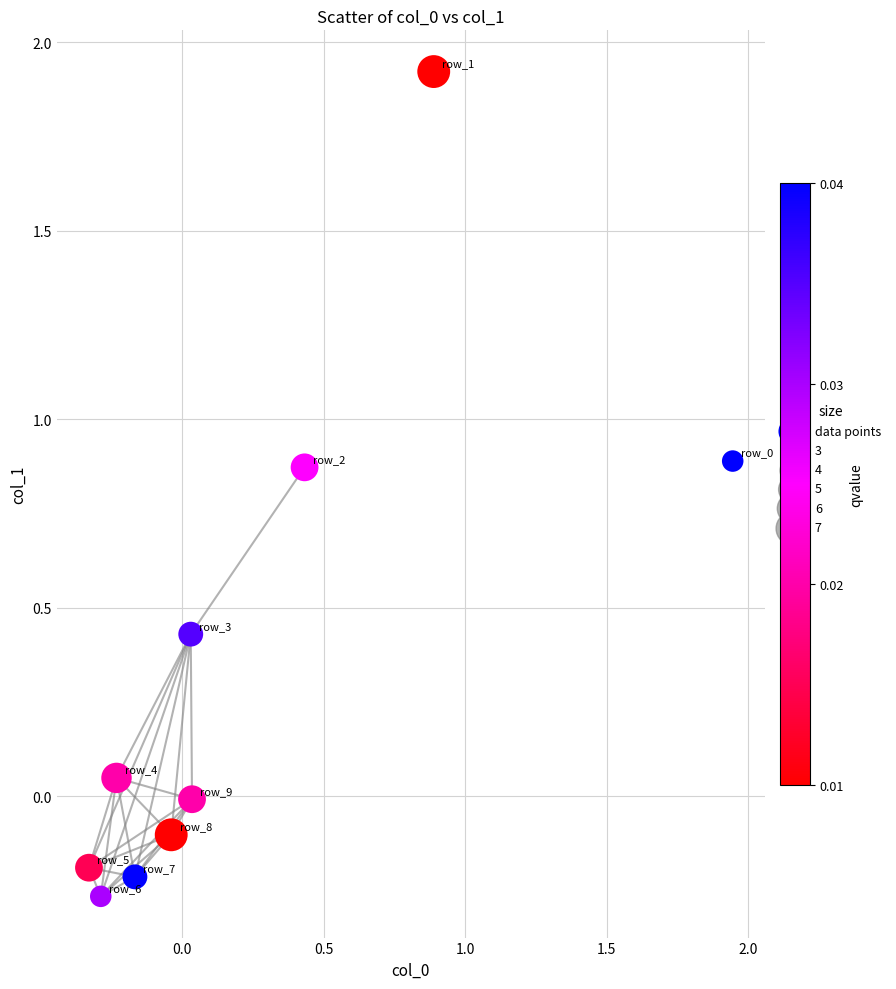

What is the range of Y values (max minus min)?

2.2